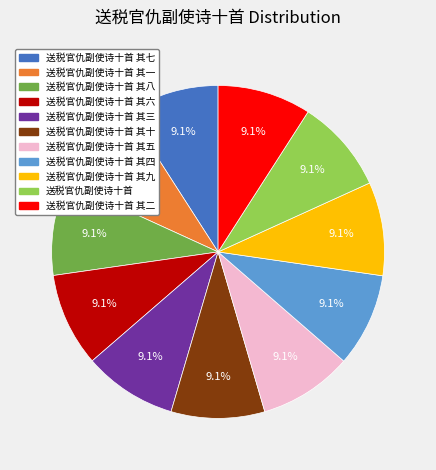

What is the ratio of the value at 送税官仇副使诗十首 其十 to the value at 送税官仇副使诗十首 其二?

1.0